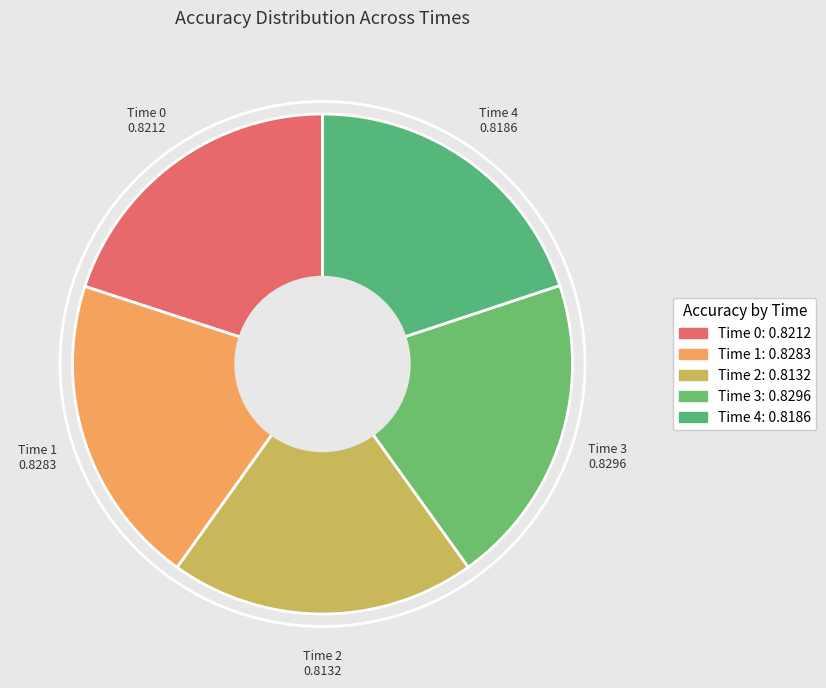

Combined, do Time 3 and Time 4 account for over 50%?

No